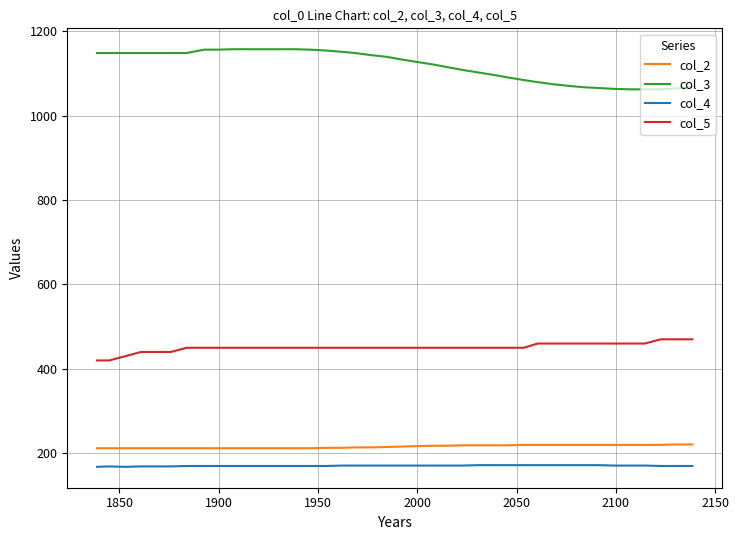

What are all the series names shown in the legend?

col_2, col_3, col_4, col_5